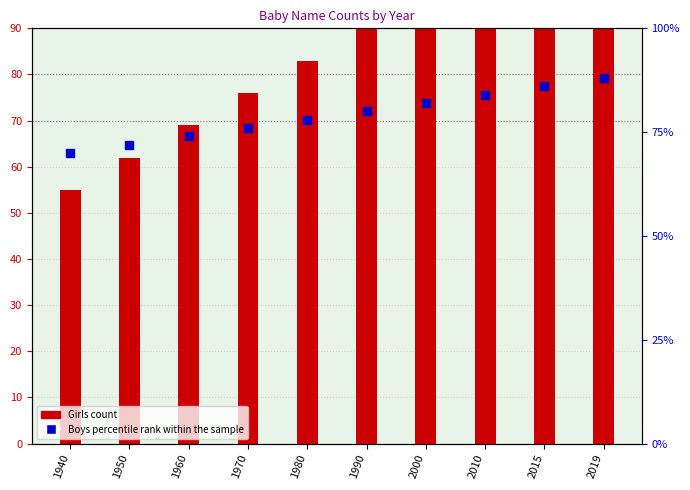

What is the total value across all series at 2010?

188